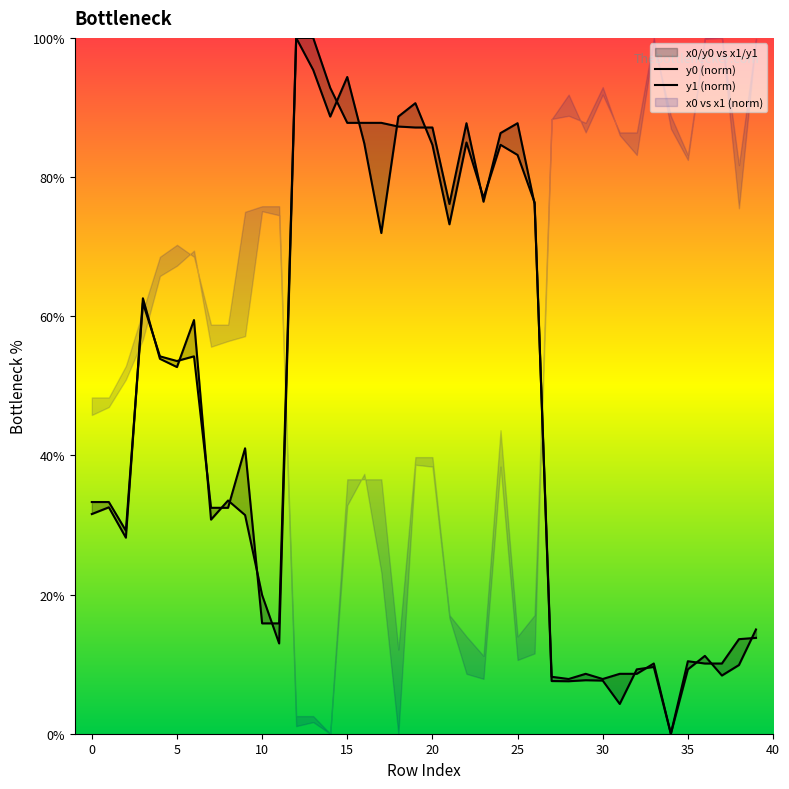

What is the sum of the y0 (norm) values at 10 and 27?

24.0